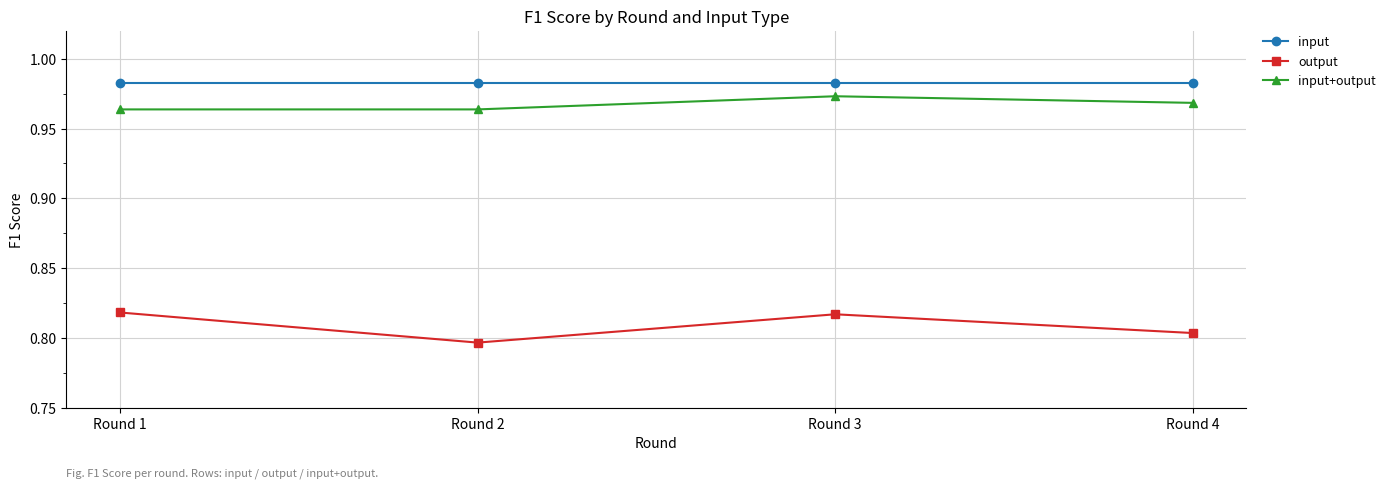

True or false: output has a value of 0.5 at Round 4.

False